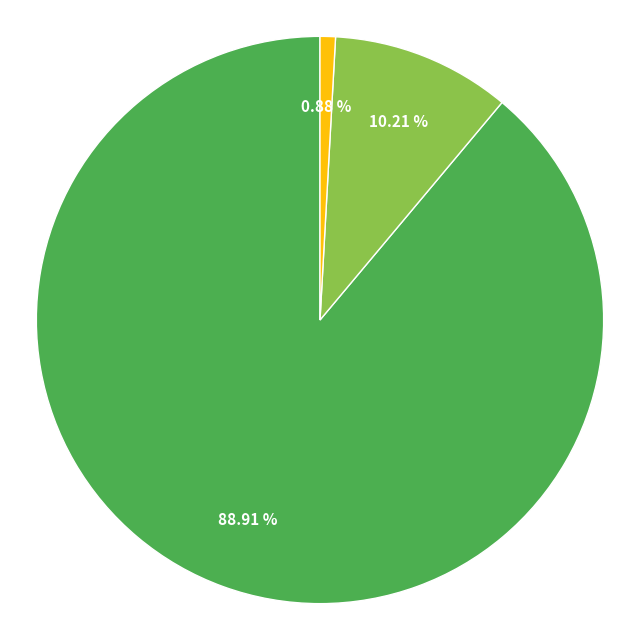

Is there any slice that represents more than half of the pie?

Yes